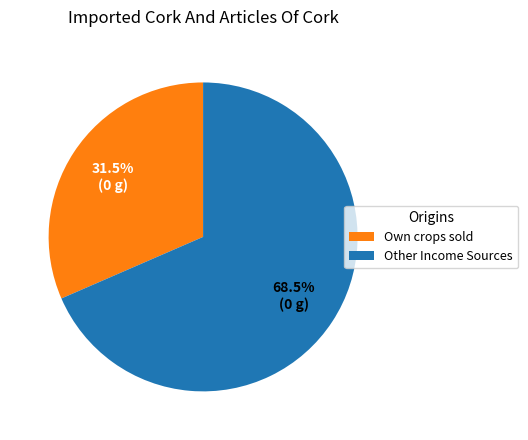

Which category has the biggest portion of the pie?

Other Income Sources